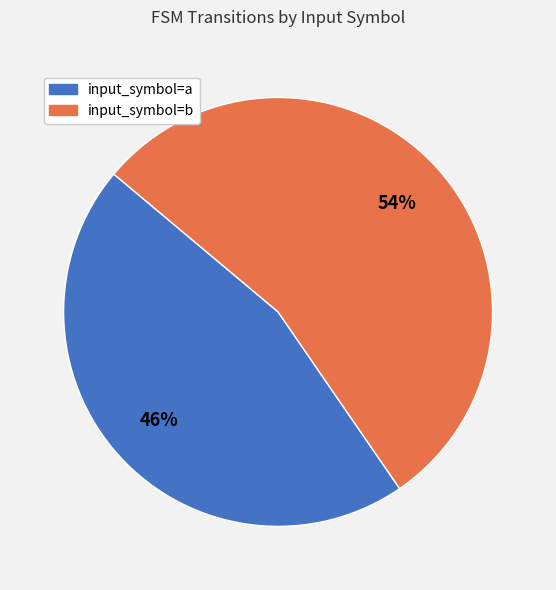

True or false: input_symbol=b accounts for 54% of the total.

True